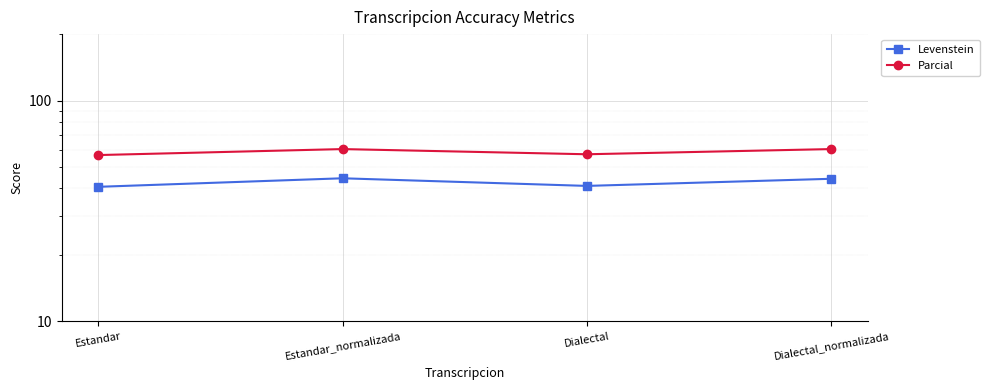

What value does the Parcial series have at Estandar?

56.7